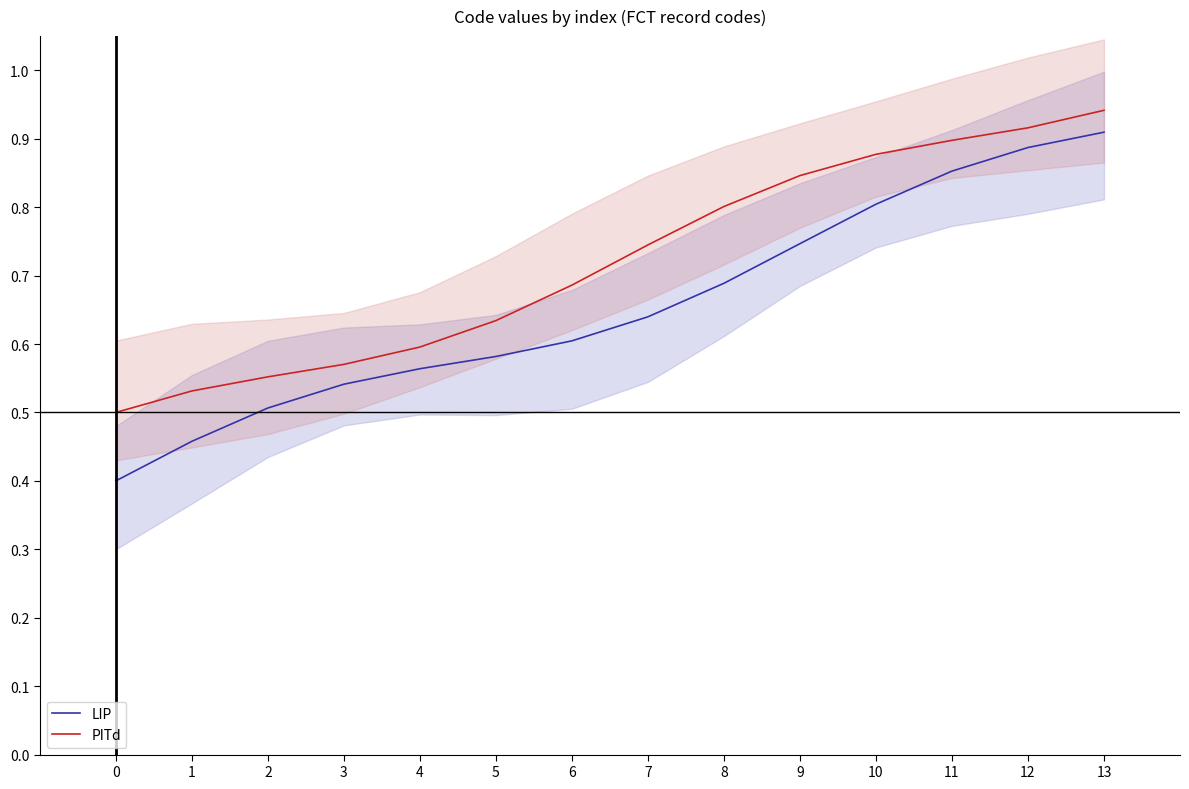

Rank the series by their maximum value, from lowest to highest.

LIP, PITd